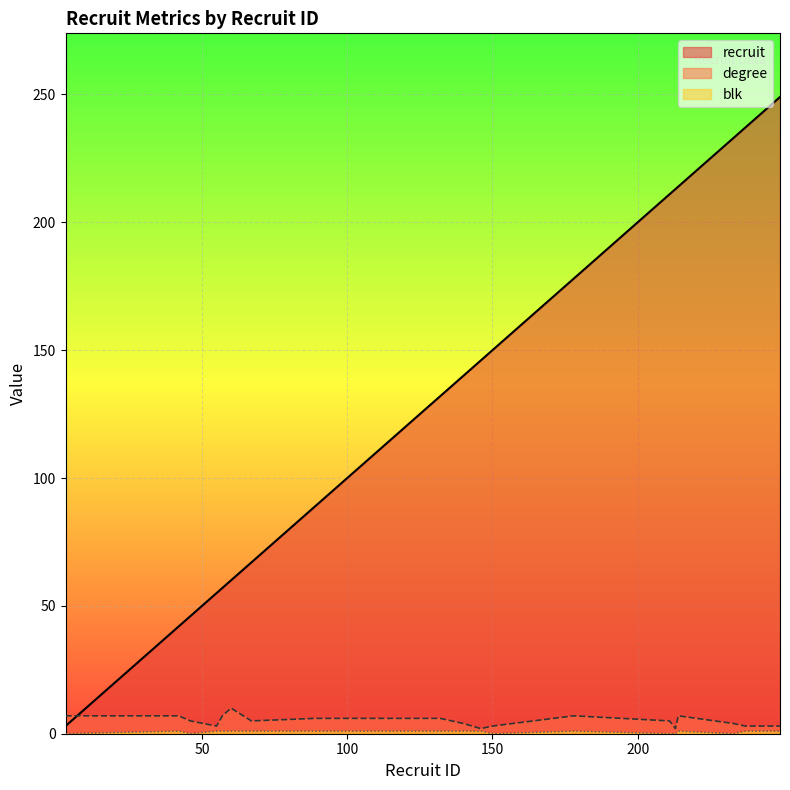

Reading left to right, extract all data points from this chart.

recruit: 3	41	42	46	55	57	60	67	89	132	140	146	150	178	211	213	214	233	237	249
degree: 7	7	7	5	3	7	10	5	6	6	4	2	3	7	5	2	7	4	3	3
blk: 0	1	1	0	1	1	1	1	1	1	1	1	0	1	0	0	1	0	1	1